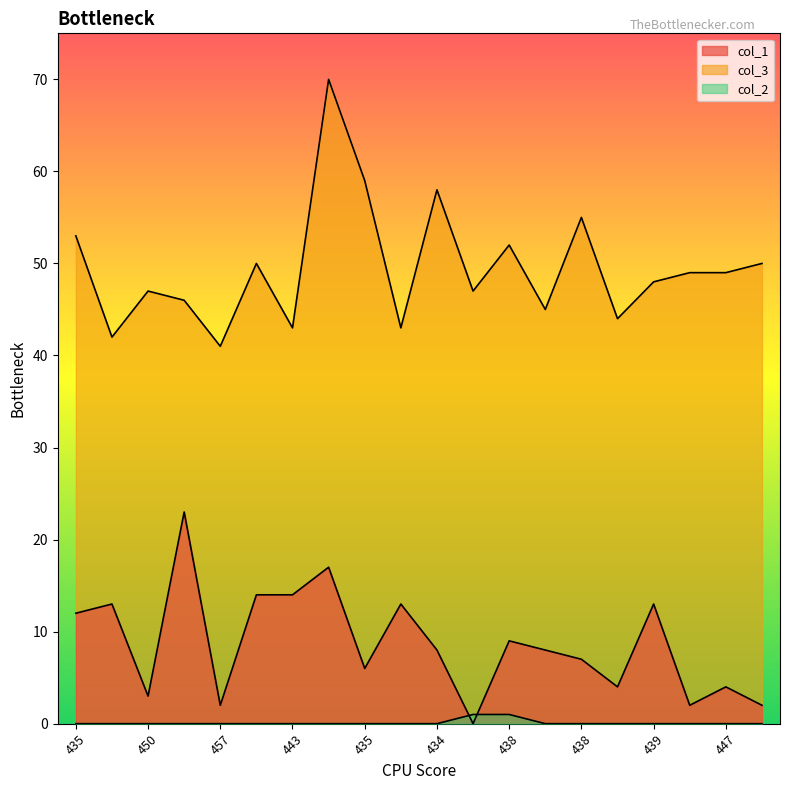

Which category has the highest value in the col_1 series?

431